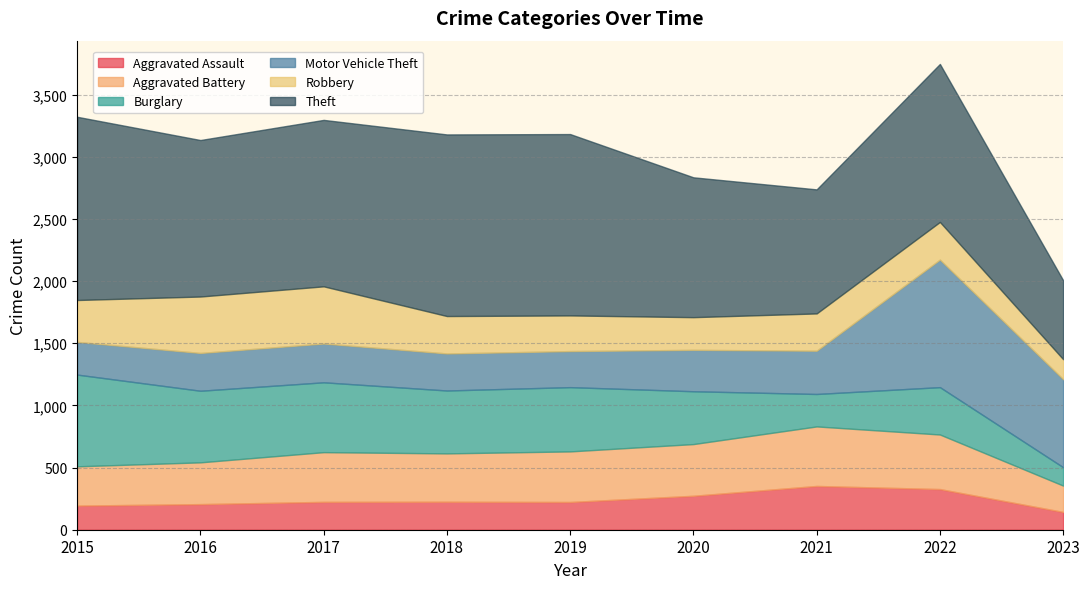

How many data points does each series have?

9